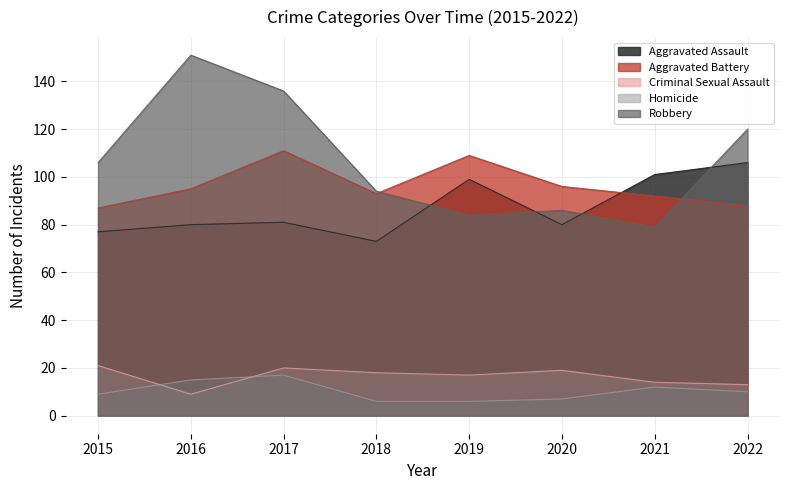

True or false: Criminal Sexual Assault and Aggravated Battery intersect in this chart.

False